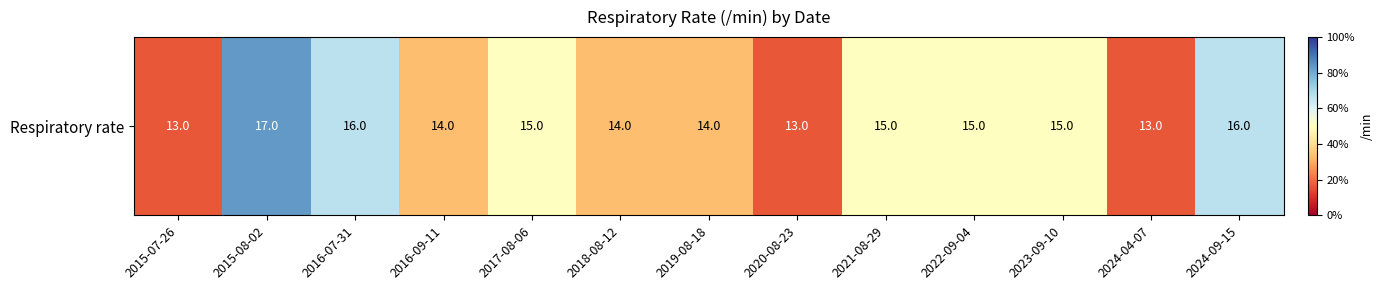

Reading left to right, list all the values displayed in this chart.

2015-07-26=13	2015-08-02=17	2016-07-31=16	2016-09-11=14	2017-08-06=15	2018-08-12=14	2019-08-18=14	2020-08-23=13	2021-08-29=15	2022-09-04=15	2023-09-10=15	2024-04-07=13	2024-09-15=16